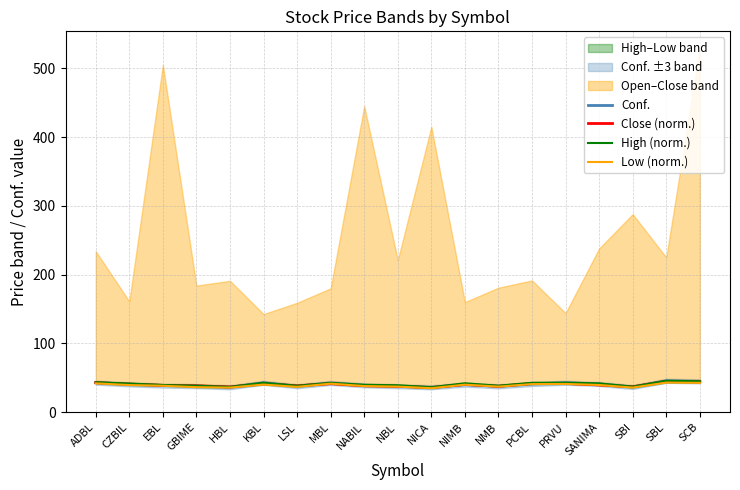

Which category has the lowest value across all series?

NICA